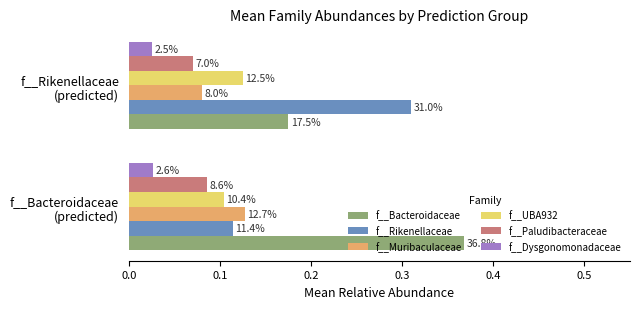

Which series has the widest spread of values?

f__Rikenellaceae